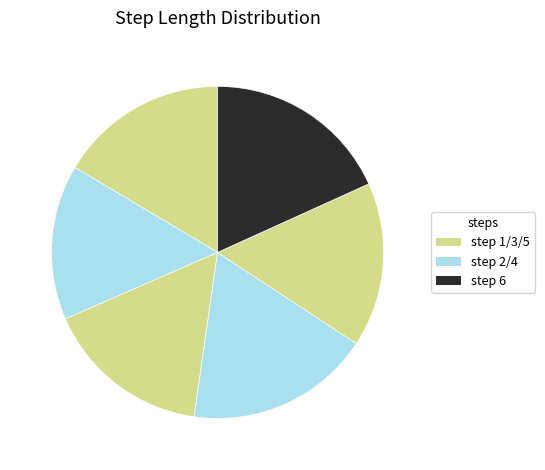

Is there any slice that represents more than half of the pie?

No